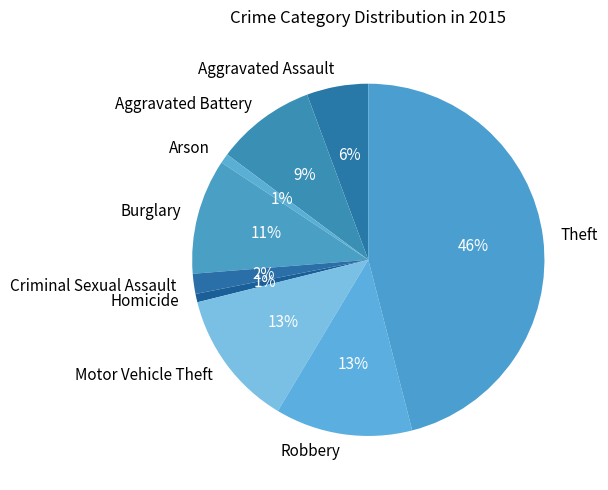

How many slices are in this pie chart?

9